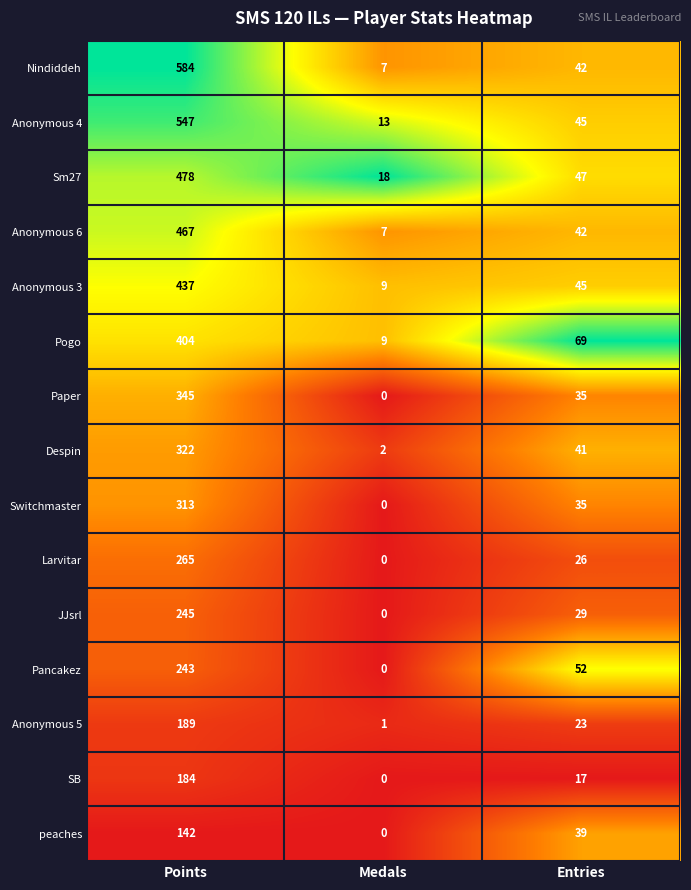

Is the value of Paper at Entries greater than the value of Anonymous 3 at Points?

No